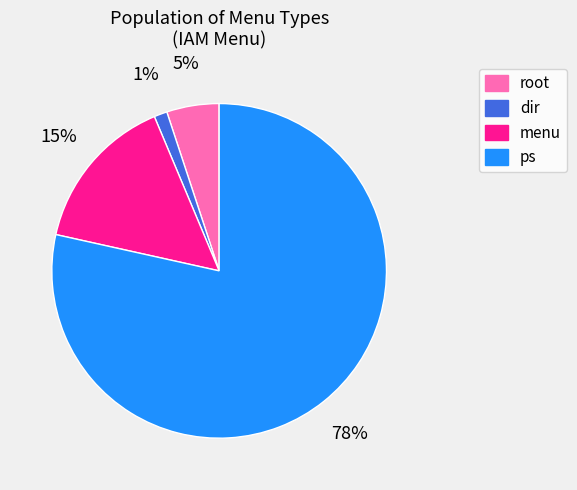

To the nearest percent, what percentage of the pie is menu?

15%